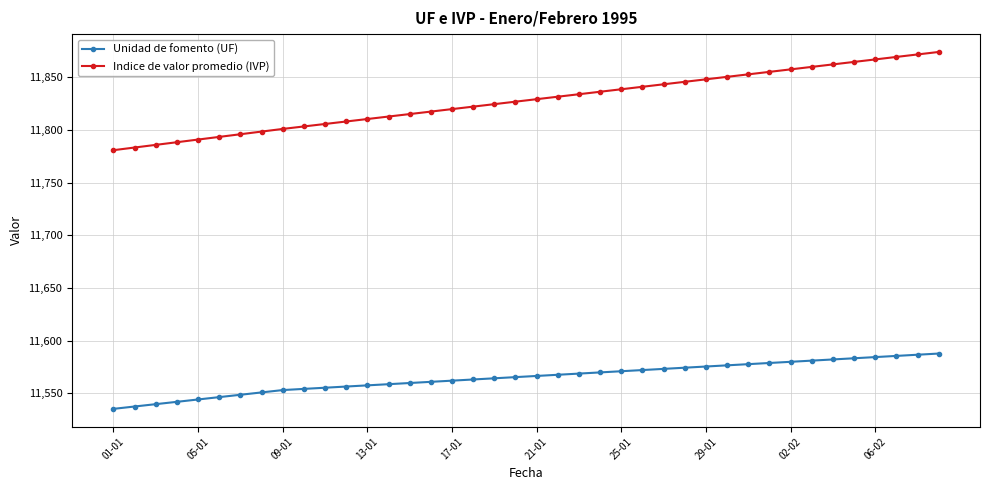

What is the minimum value for Indice de valor promedio (IVP)?

11780.9